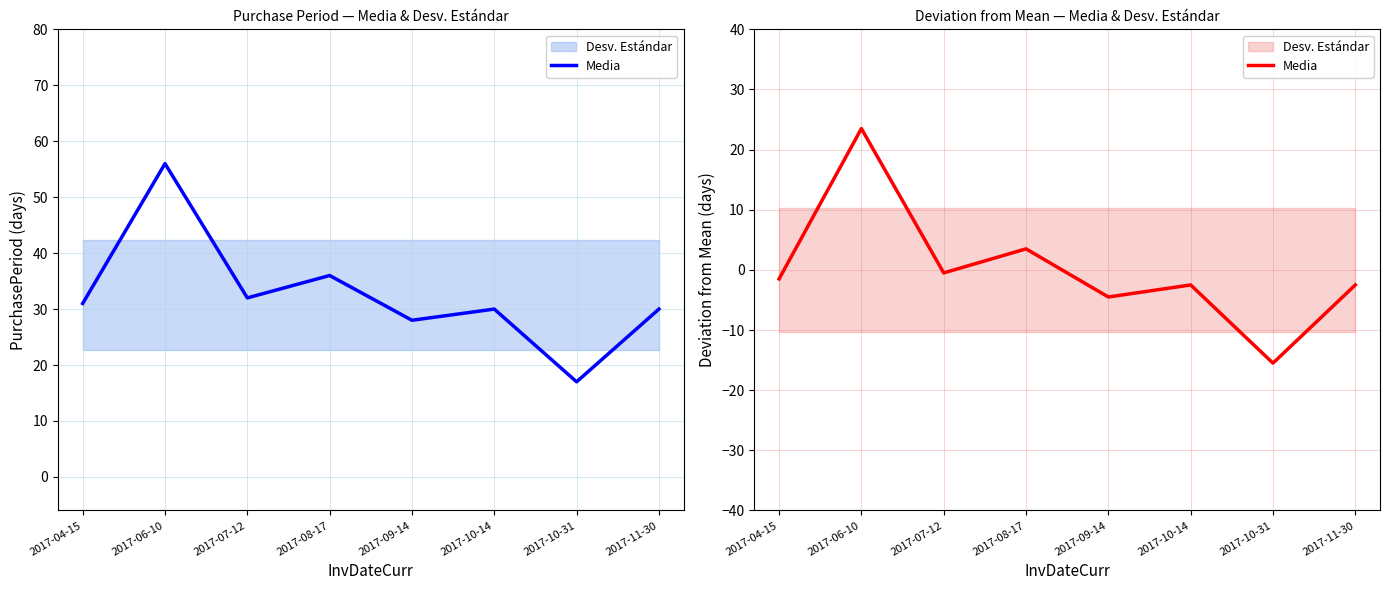

What position from the right is 2017-10-14?

3